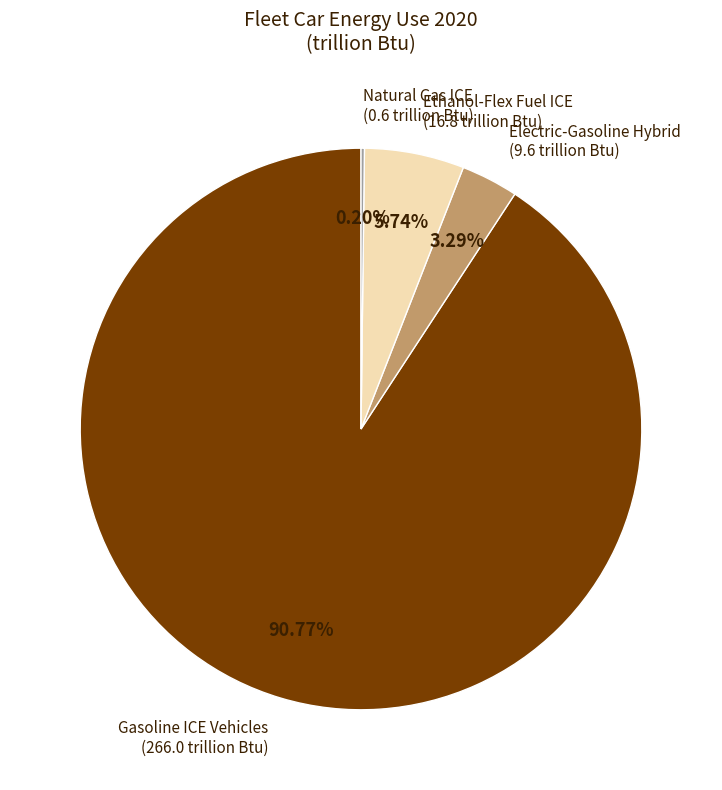

What is the majority slice?

Gasoline ICE Vehicles